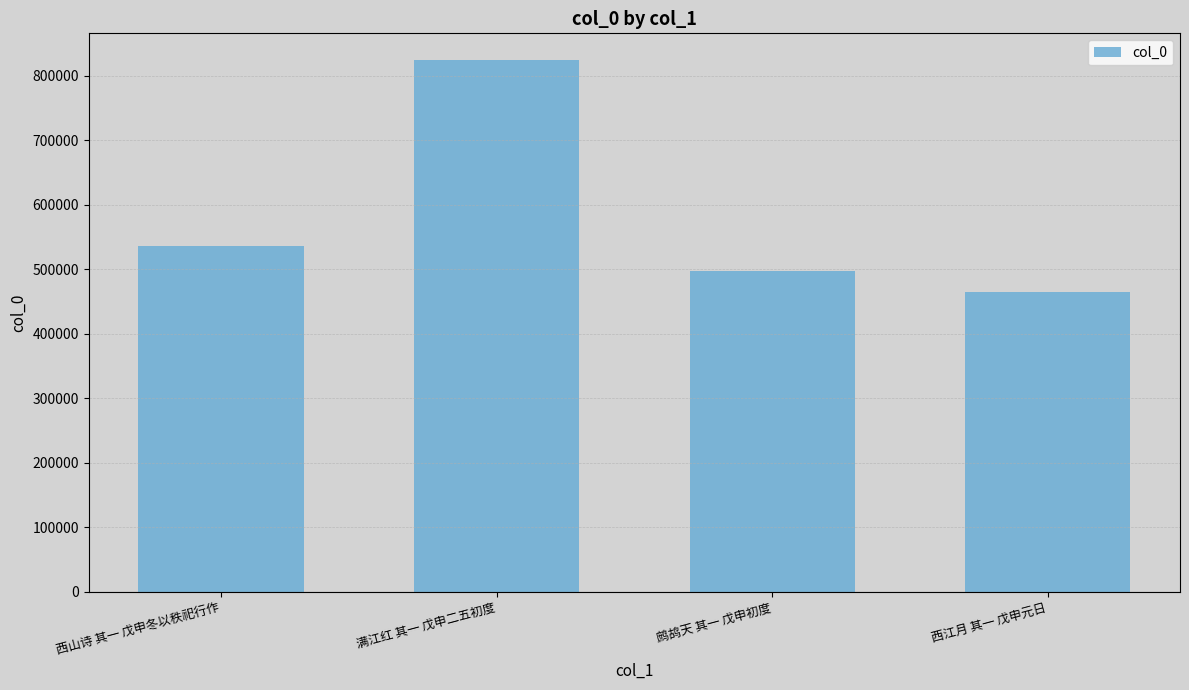

Reading left to right, extract all data points from this chart.

536309	824228	496504	464696